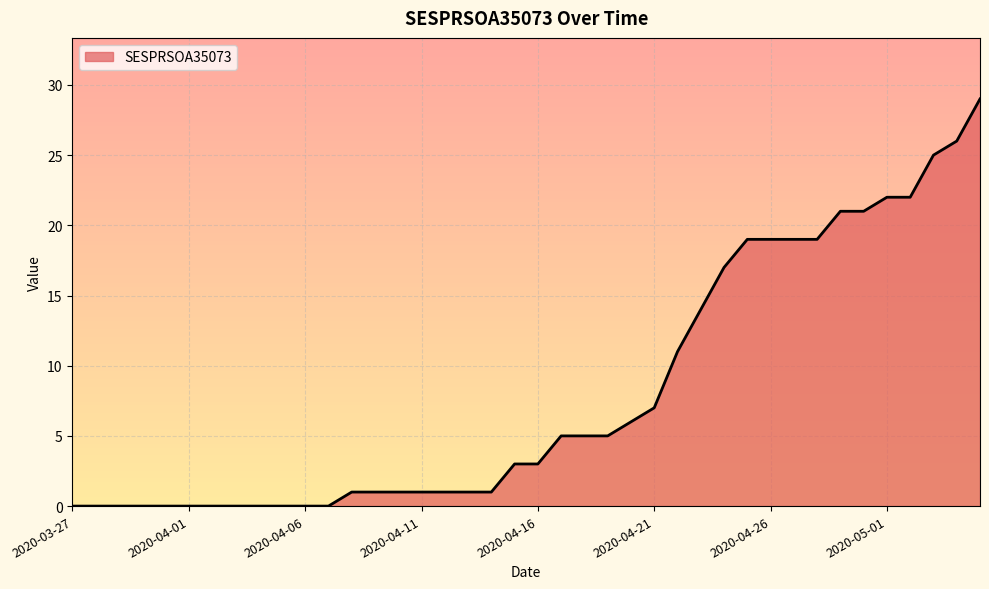

Reading left to right, what are all the values shown in this chart?

0	0	0	0	0	0	0	0	0	0	0	0	1	1	1	1	1	1	1	3	3	5	5	5	6	7	11	14	17	19	19	19	19	21	21	22	22	25	26	29